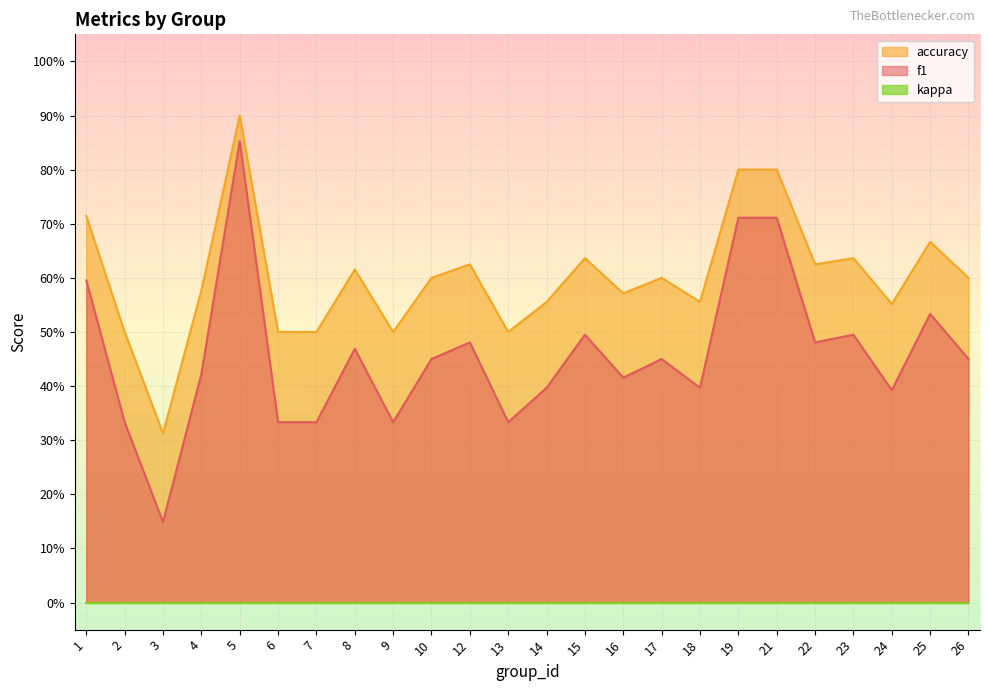

What is the total value across all series at 8?

1.1